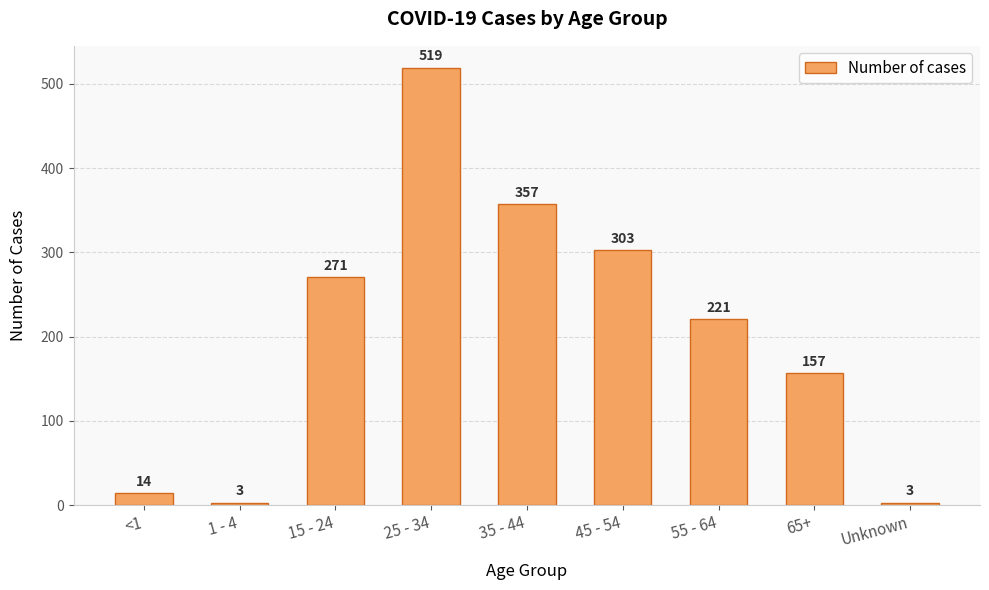

At which label is the value closest to 261?

15 - 24